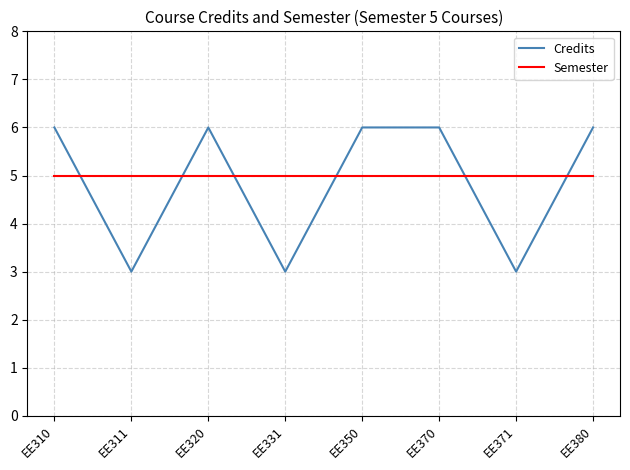

Where do Credits and Semester first cross each other?

EE310 and EE311